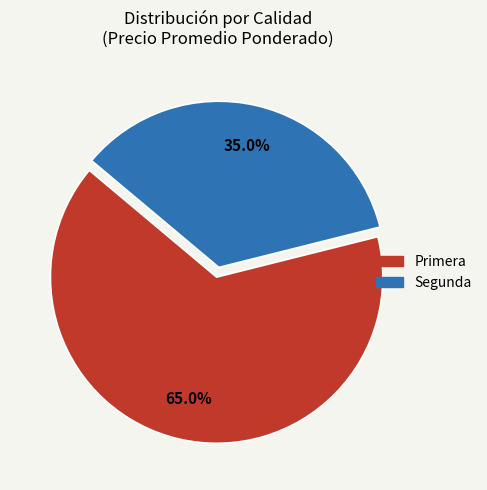

What is the ratio of the value at Primera to the value at Segunda?

1.9